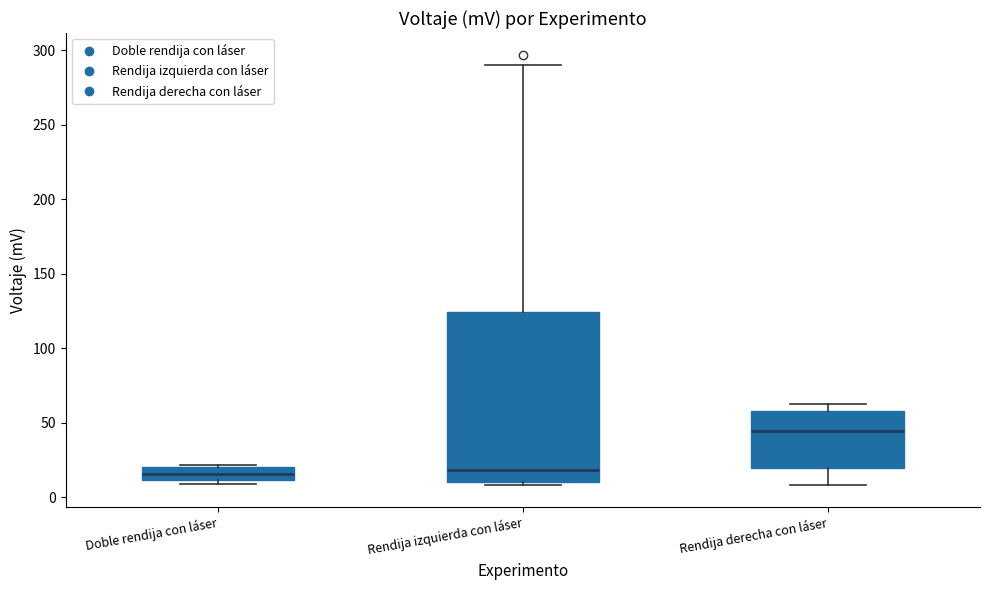

Where is the upper edge of the box for Doble rendija con láser on the y-axis? The values are not printed on the chart, so give them approximately, as read against the axis.

20